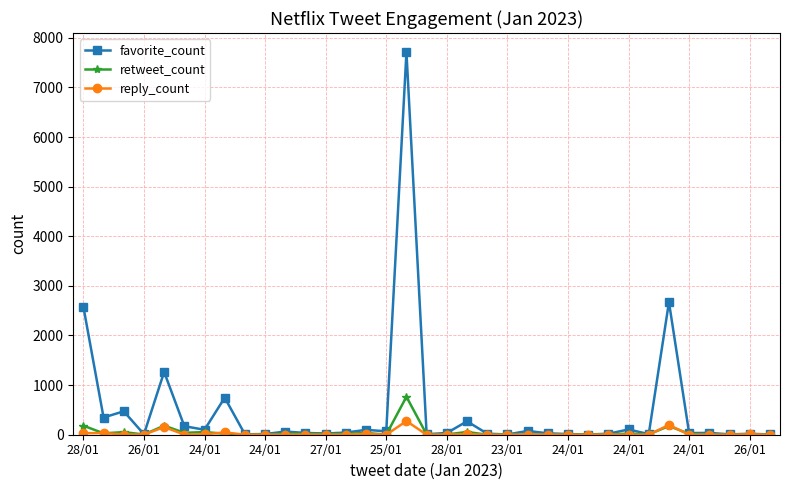

Which series has the largest range (max minus min)?

favorite_count